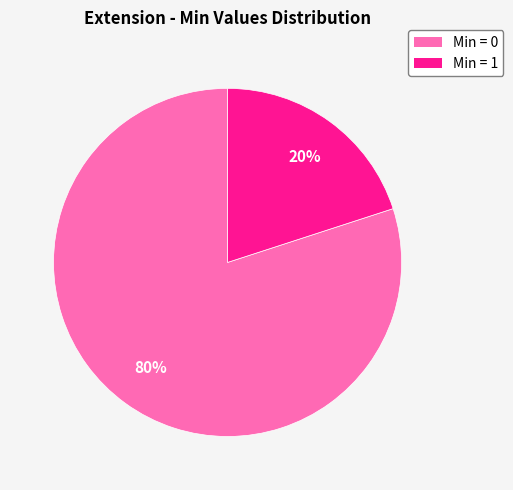

Does any single category account for the majority?

Yes